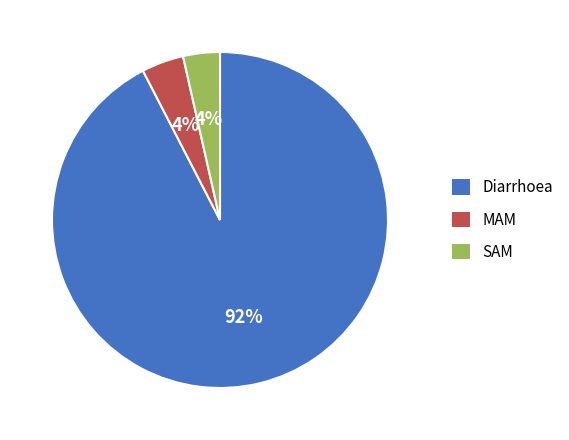

Count the number of slices in the pie.

3